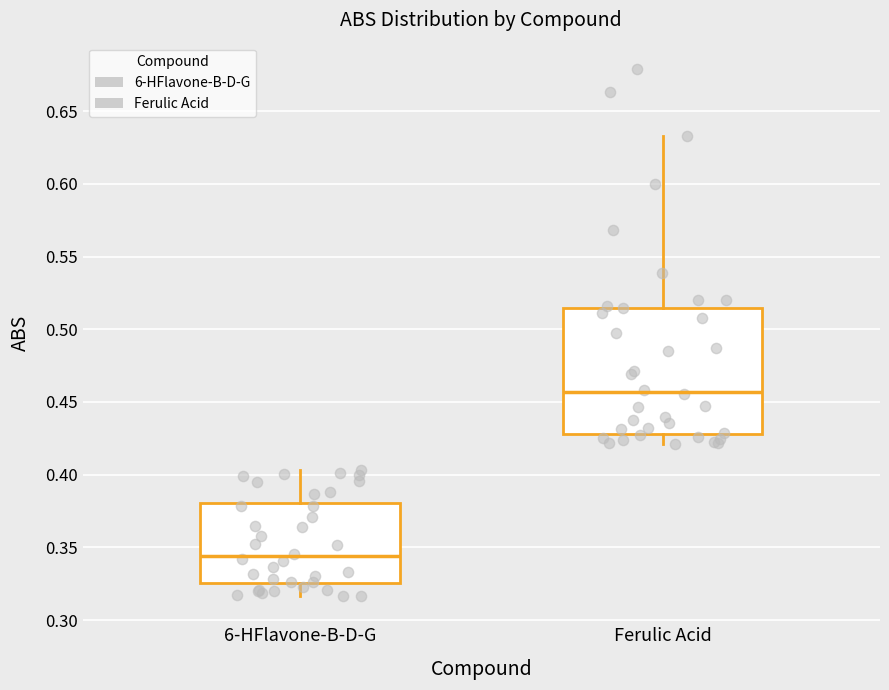

Which box is the tallest, from its lower edge to its upper edge?

Ferulic Acid